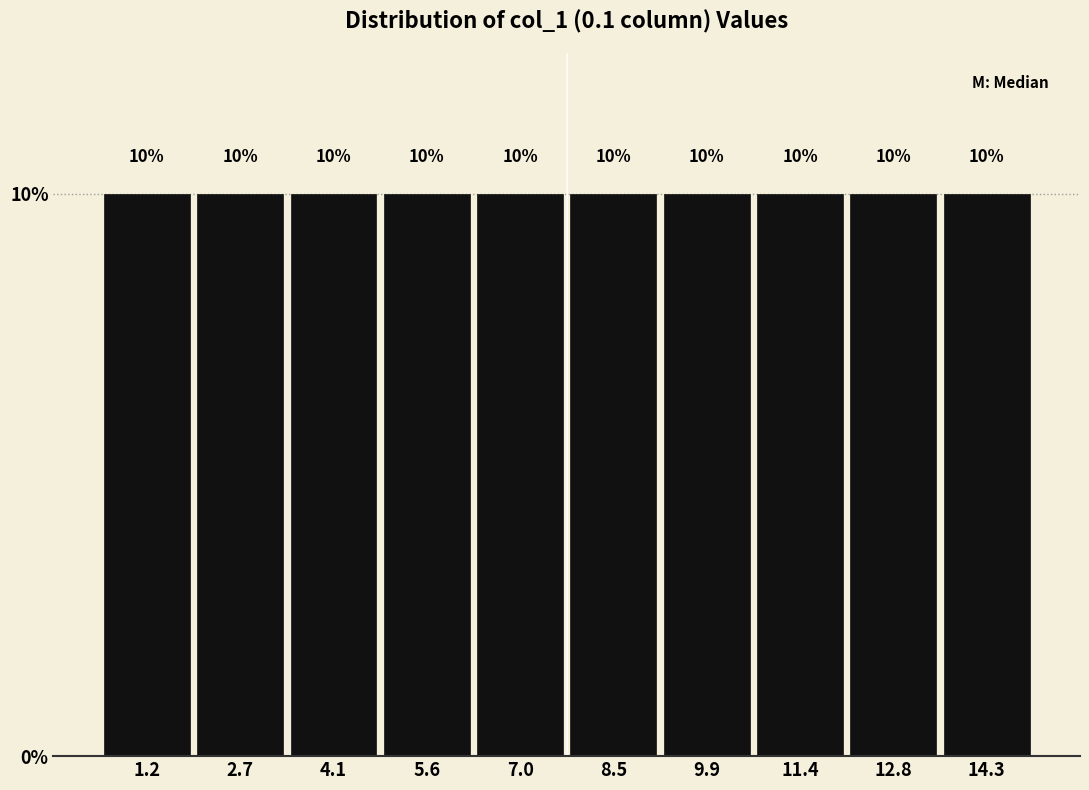

What is the height of the bar covering 10.65 to 12.10 on the x-axis? The bar edges are not printed on the chart, so give them approximately, as read against the axis.

10